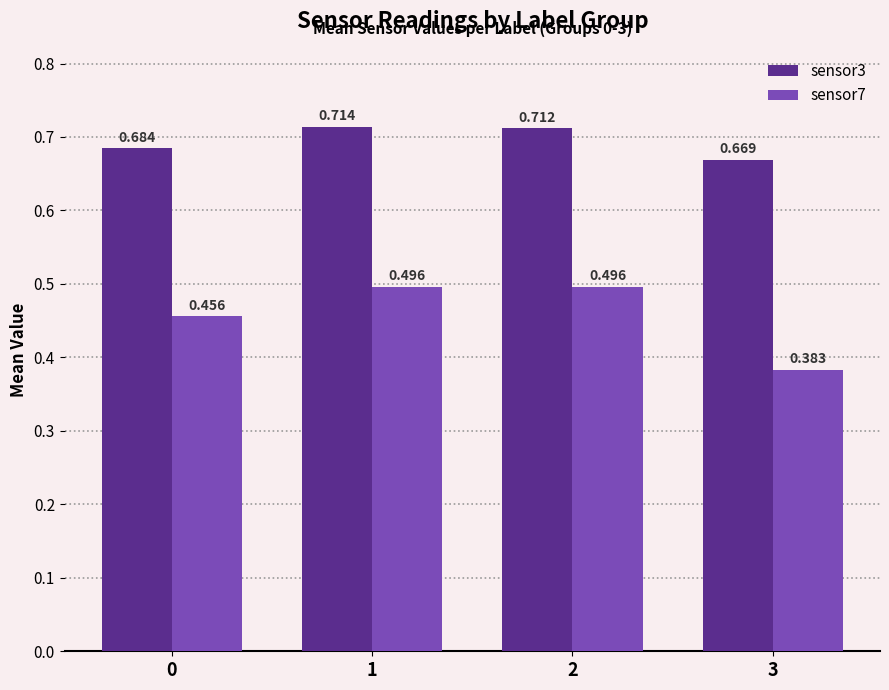

At which category is the sum across all series the highest?

1